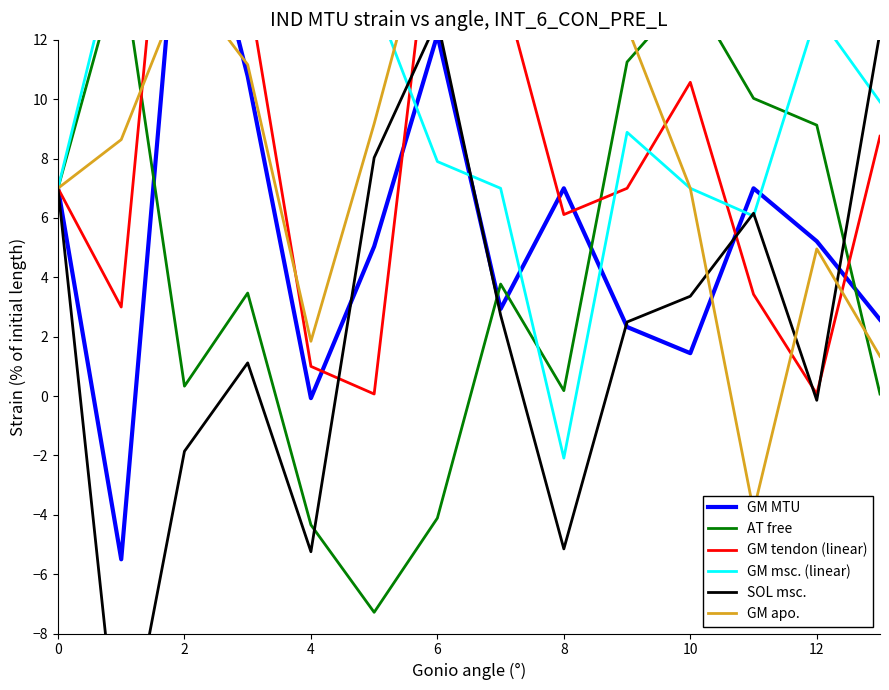

What is the greatest value displayed?

25.3